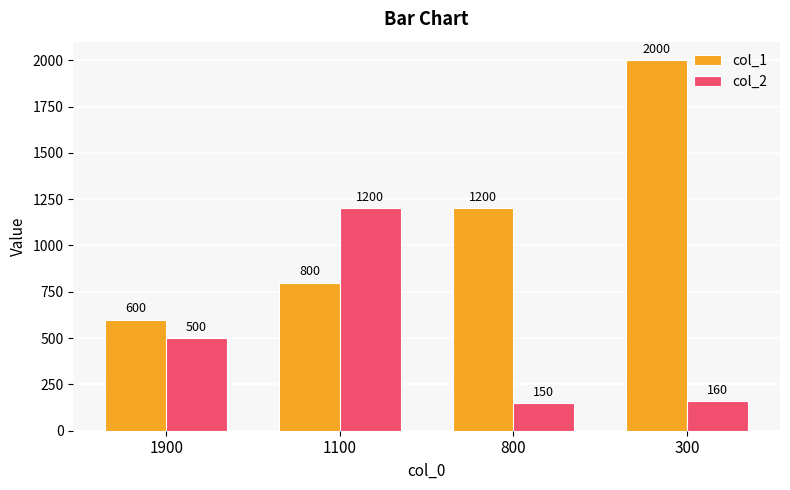

At which label is col_1 closest to 1300?

800